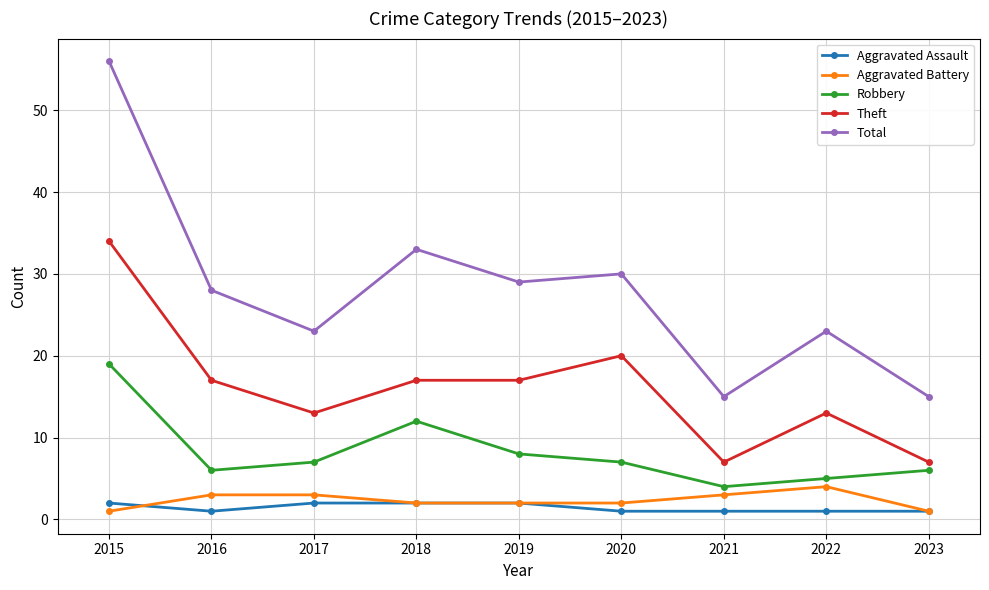

What is the approximate value of Aggravated Assault at 2022?

1